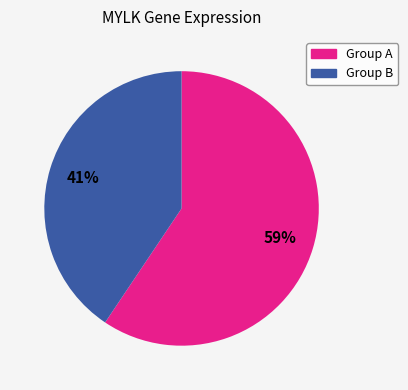

Is there any slice that represents more than half of the pie?

Yes